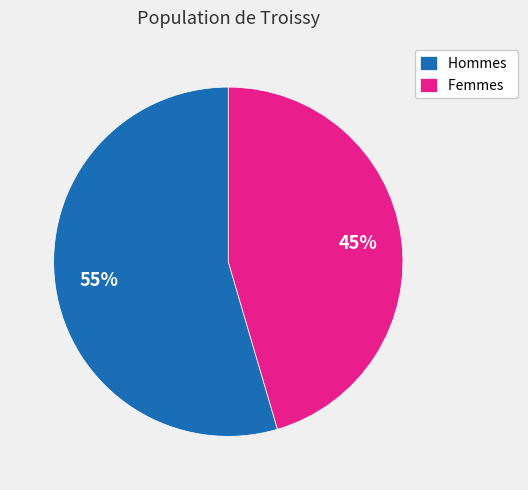

Count the number of slices in the pie.

2